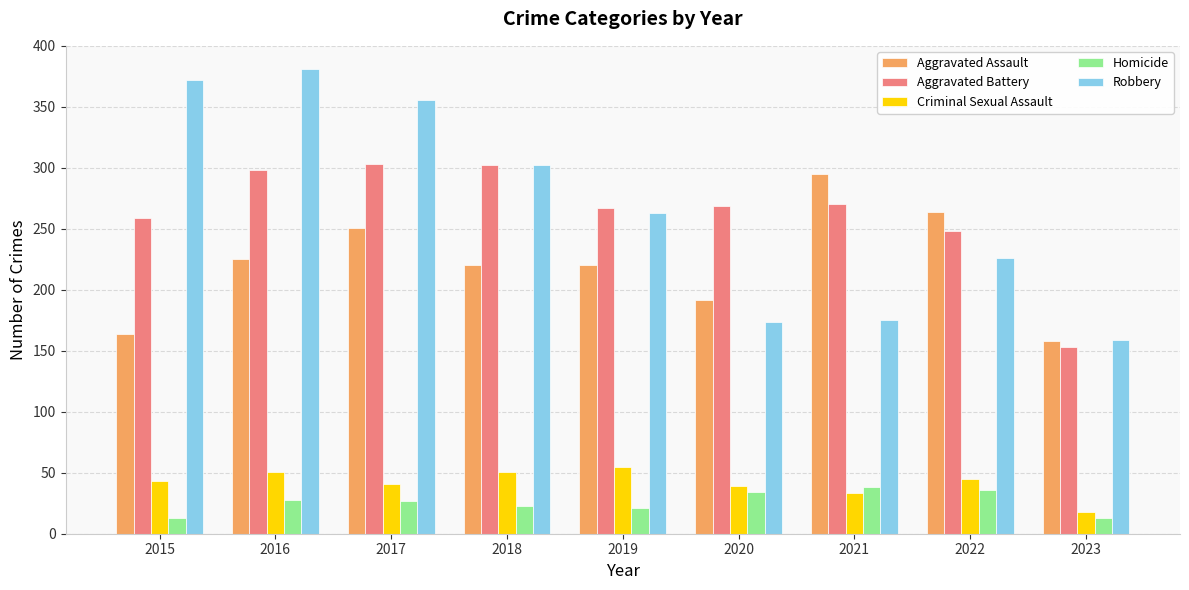

What is the value of the Homicide bar at the 2nd from the left?

28